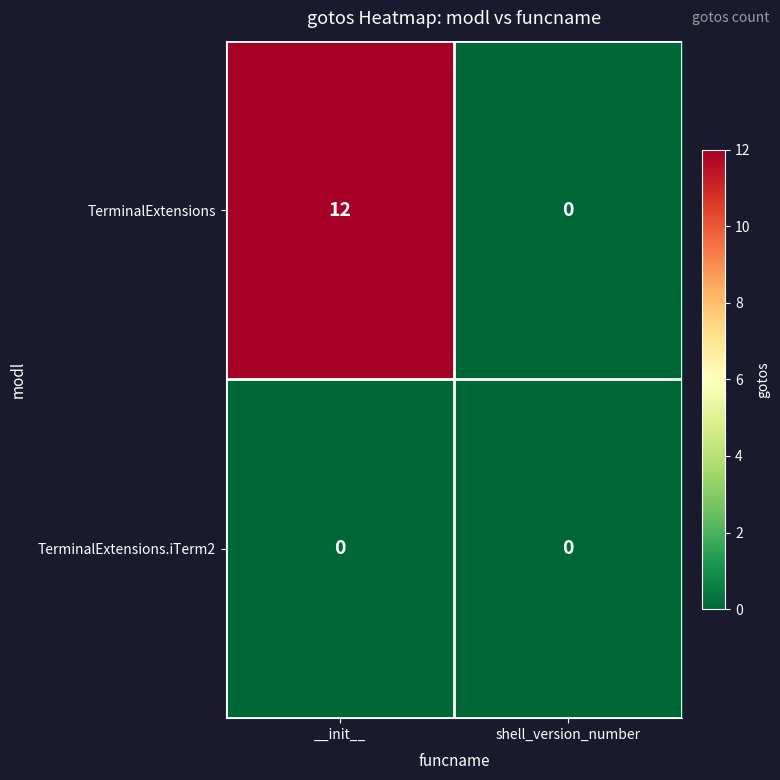

List the series in order of their overall mean, highest first.

TerminalExtensions, TerminalExtensions.iTerm2